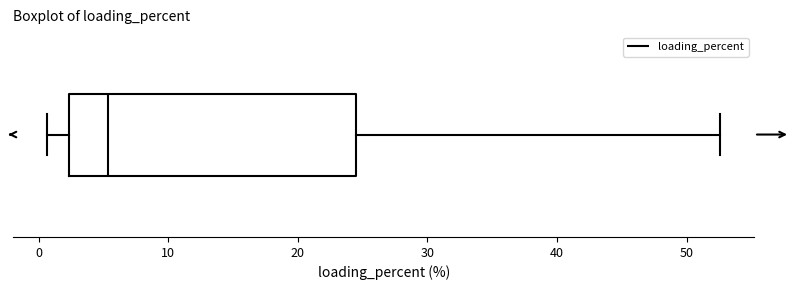

Where does the right whisker of the box end on the x-axis? The values are not printed on the chart, so give them approximately, as read against the axis.

53